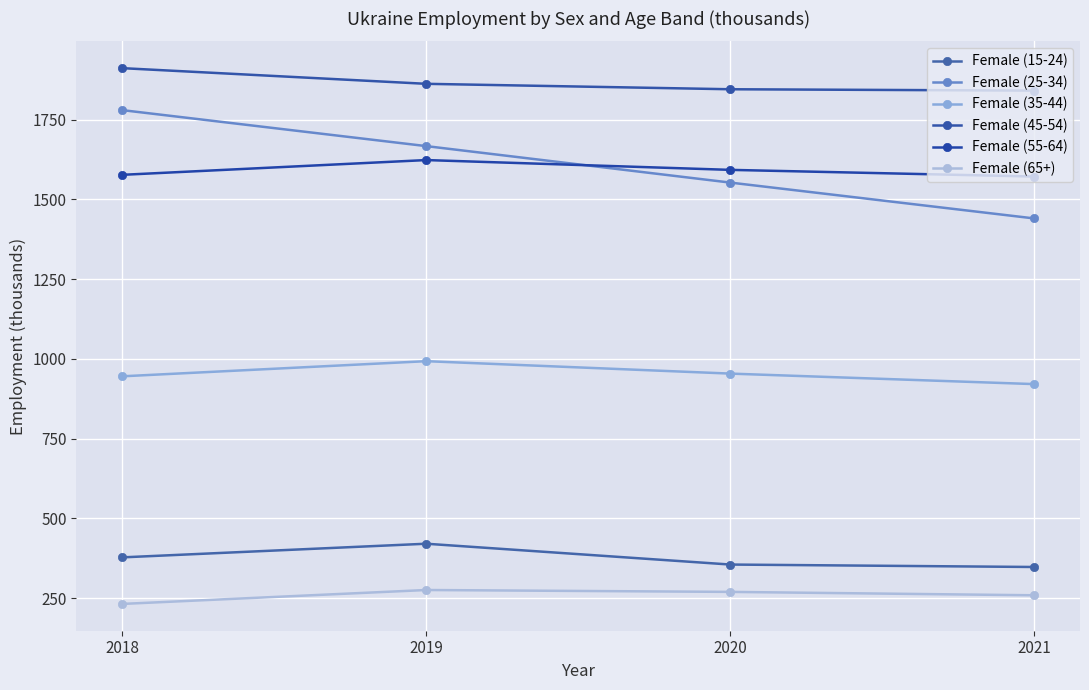

Is it true that Female (65+) equals 400.8 at 2021?

False